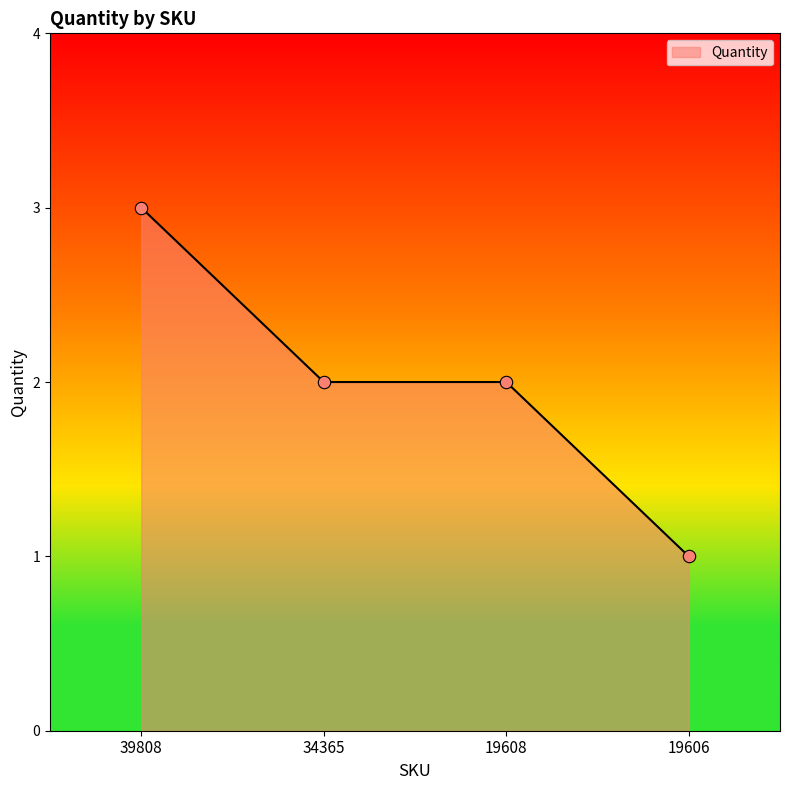

Between 19608 and 19606, which is larger?

19608